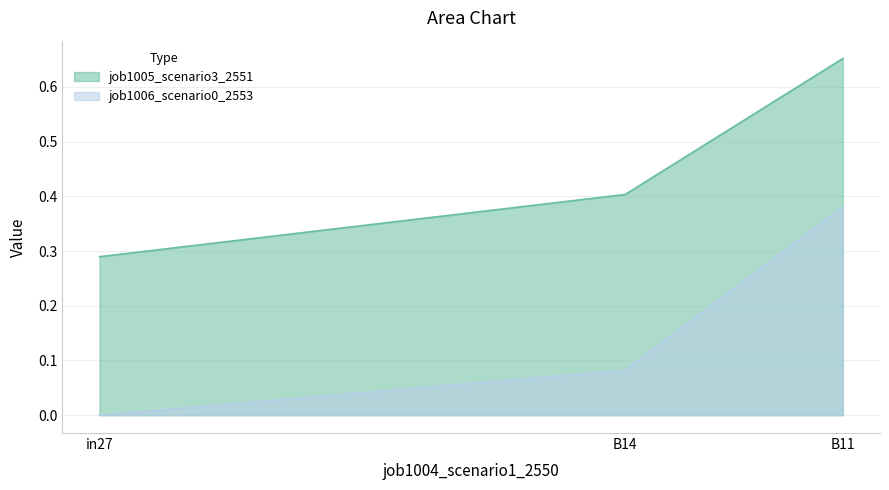

Which series has the largest total across all categories?

job1005_scenario3_2551